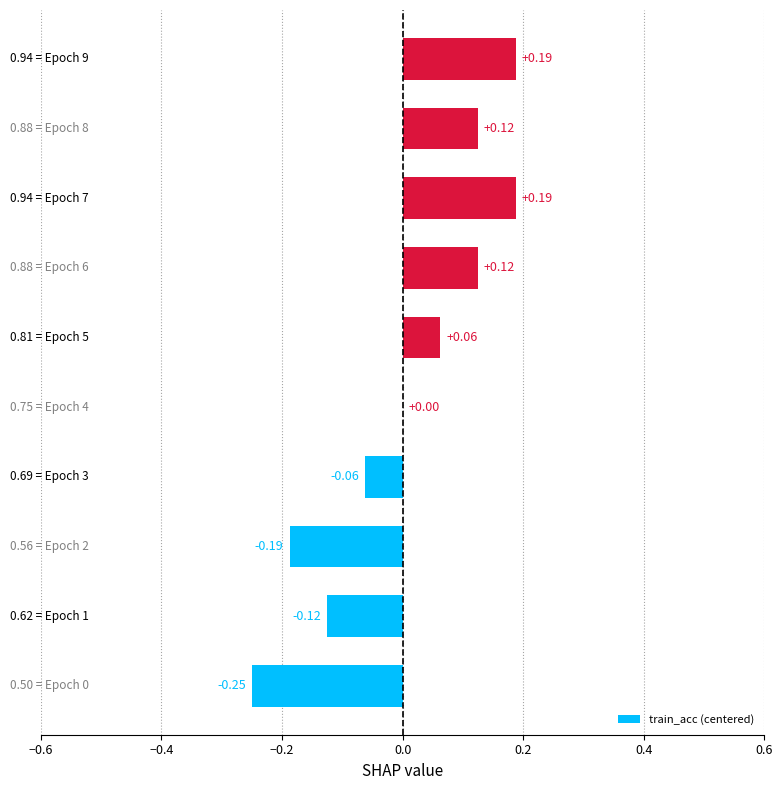

How many categories are shown in the chart?

10